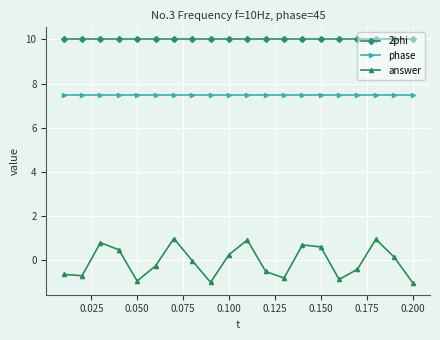

What is the average value of the 2phi series?

10.0